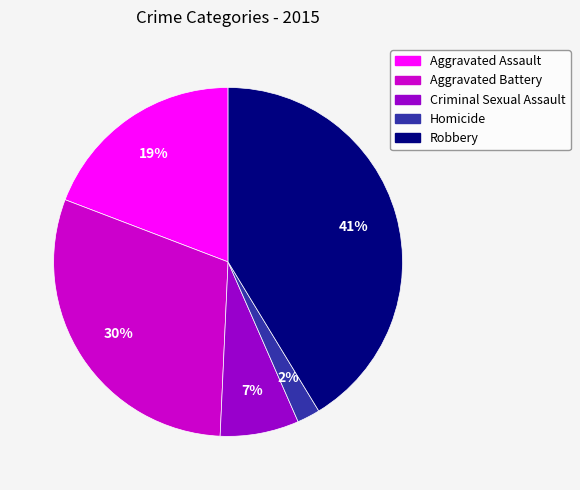

Is it true that Criminal Sexual Assault is 1% of the pie?

False